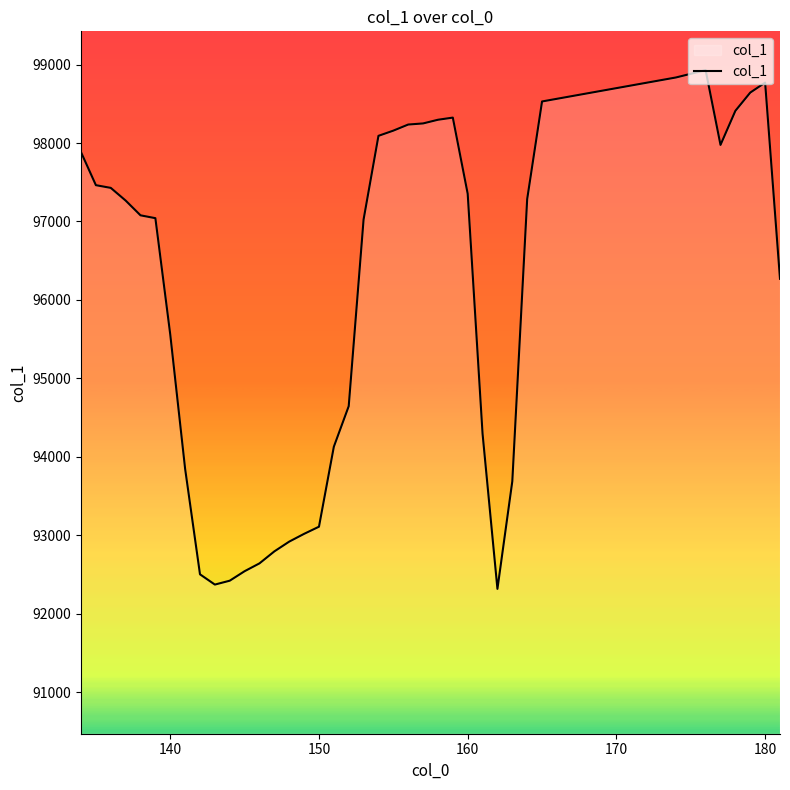

What is the maximum value shown in the chart?

98929.2